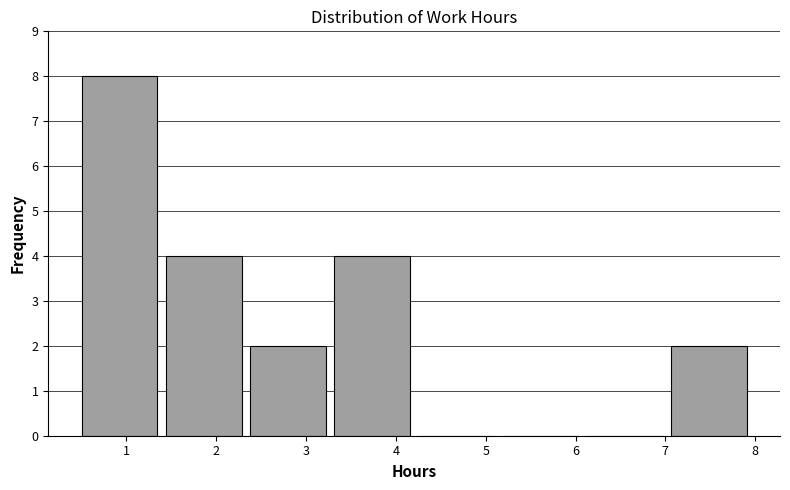

What is the height of the bar covering 2.4 to 3.3 on the x-axis? Neither the bar edges nor the heights are printed on the chart, so give them approximately, as read against the axes.

2